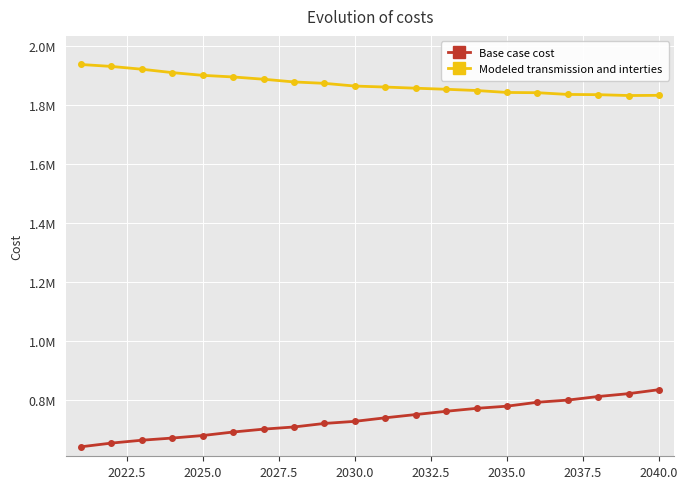

Does the chart have visible grid lines?

Yes